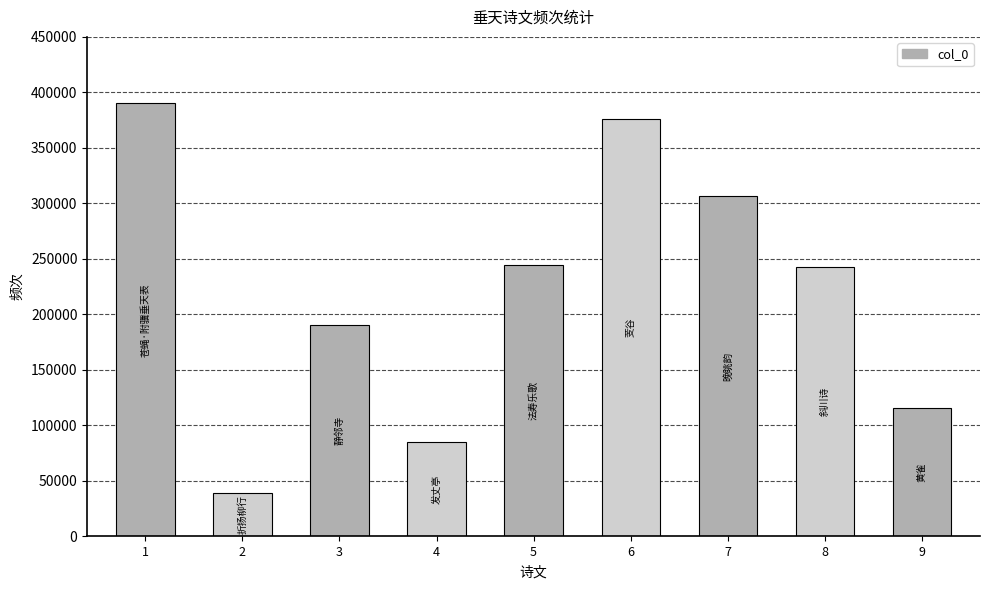

Is it true that the value at 6 is 567935?

False